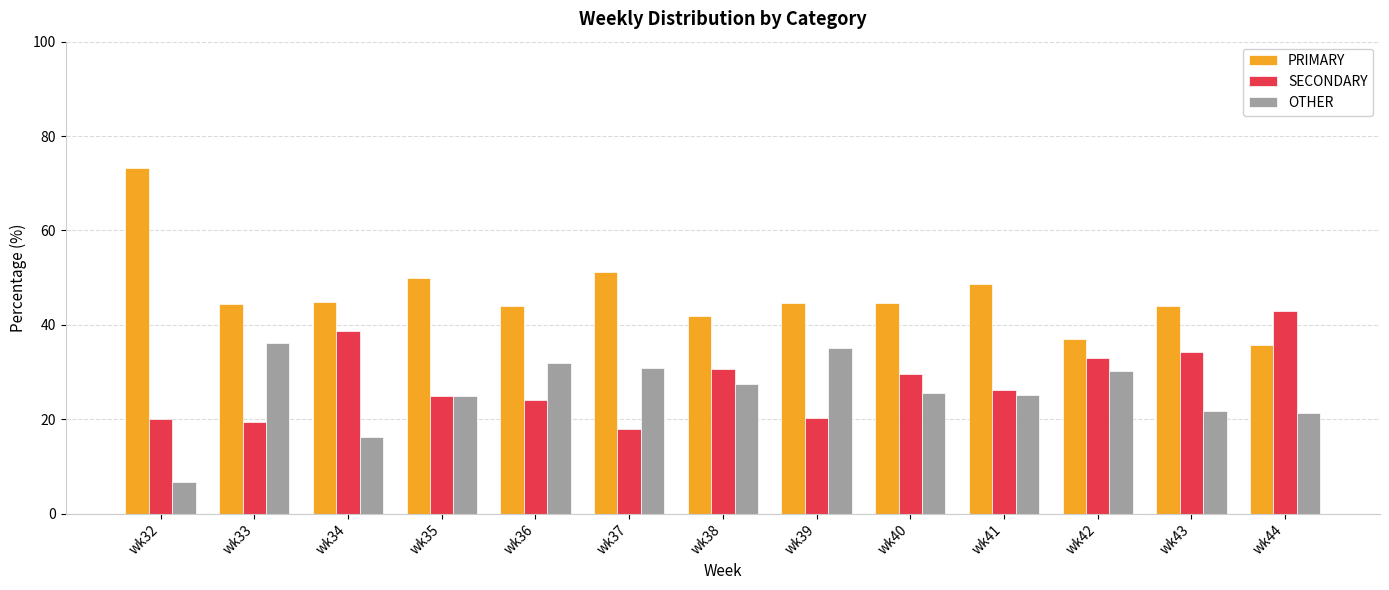

What is the lowest value of the PRIMARY series?

35.7